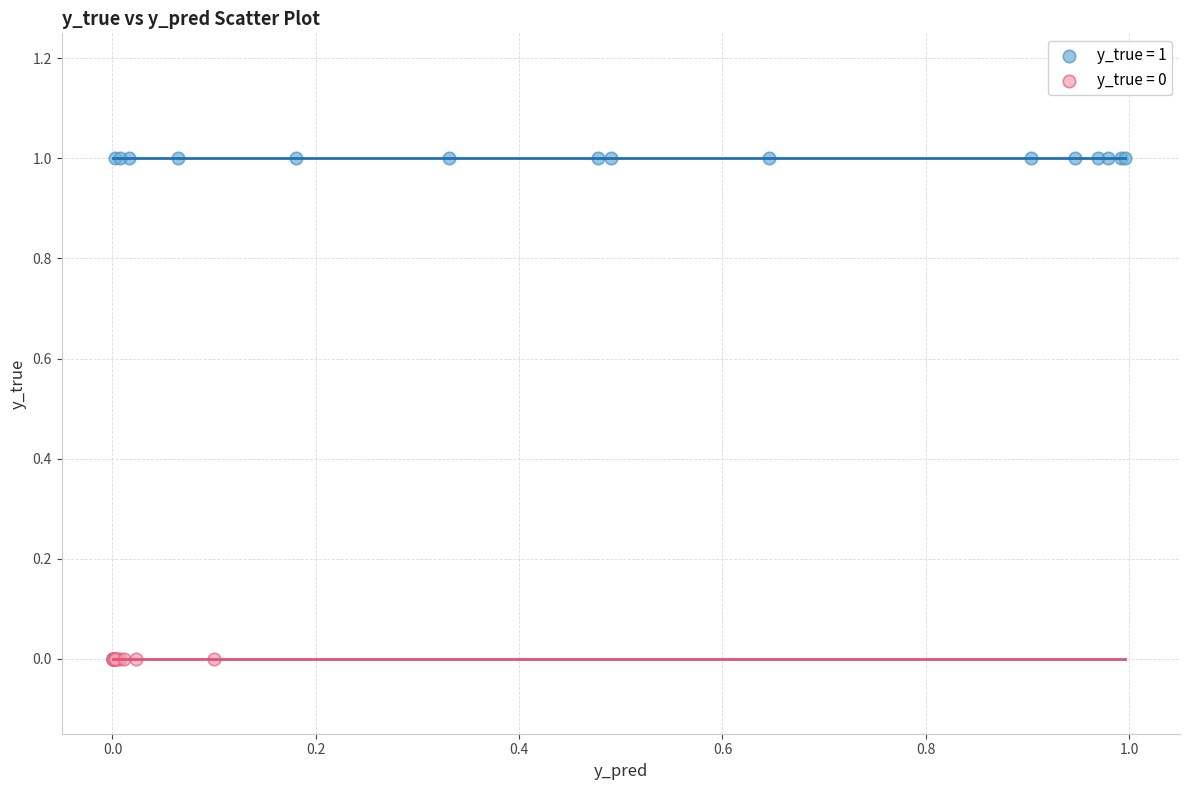

Which series reaches the minimum Y coordinate?

y_true = 0